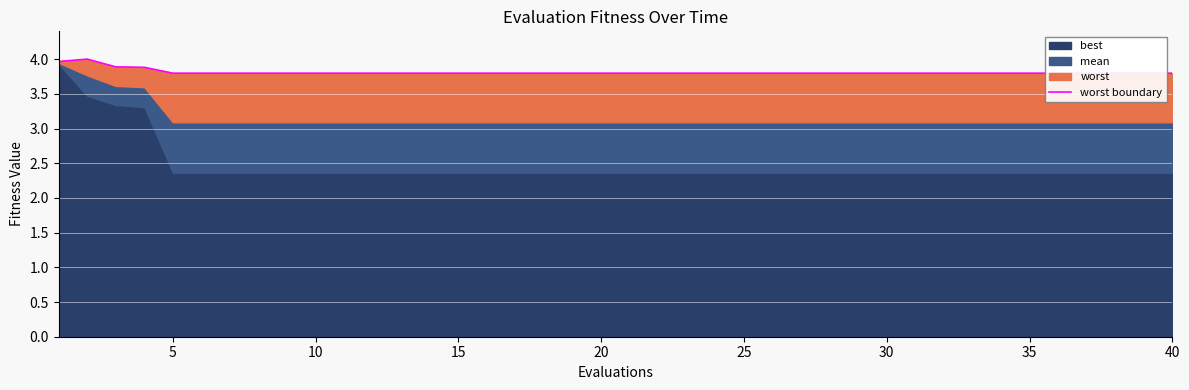

Which category has the lowest value across all series?

5